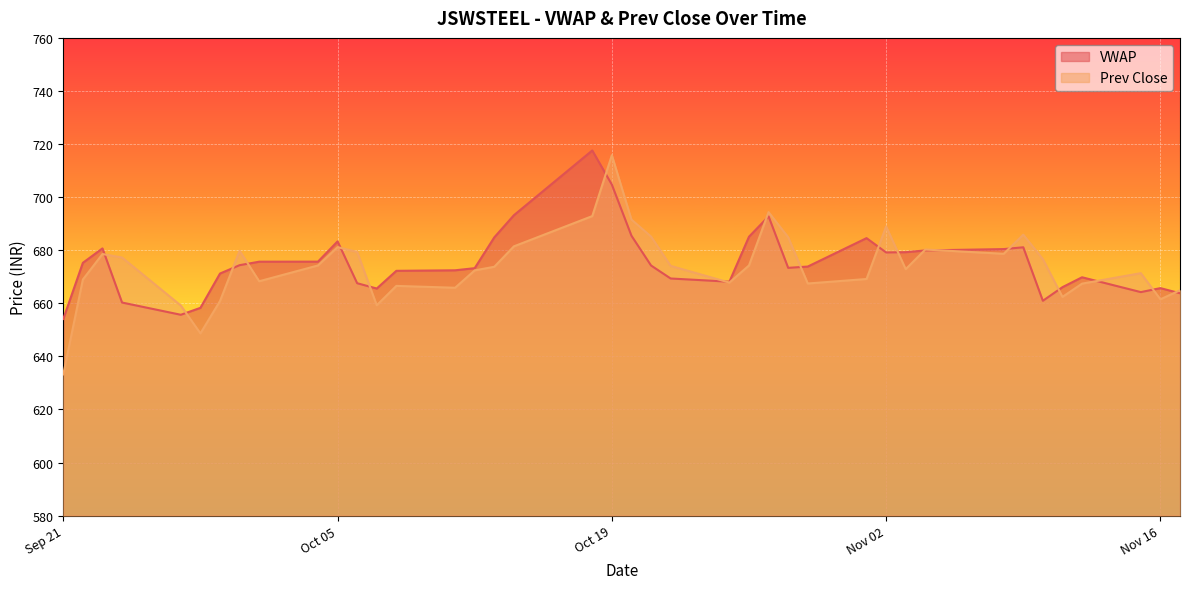

What is the spread (max minus min) of values at 2021-09-27?

3.5